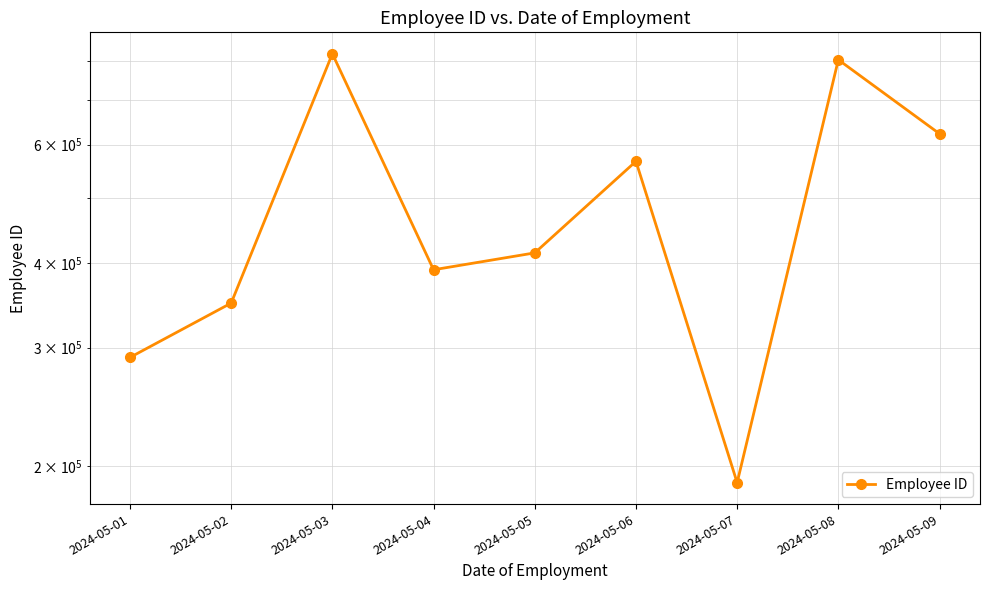

What is the smallest value displayed?

189061